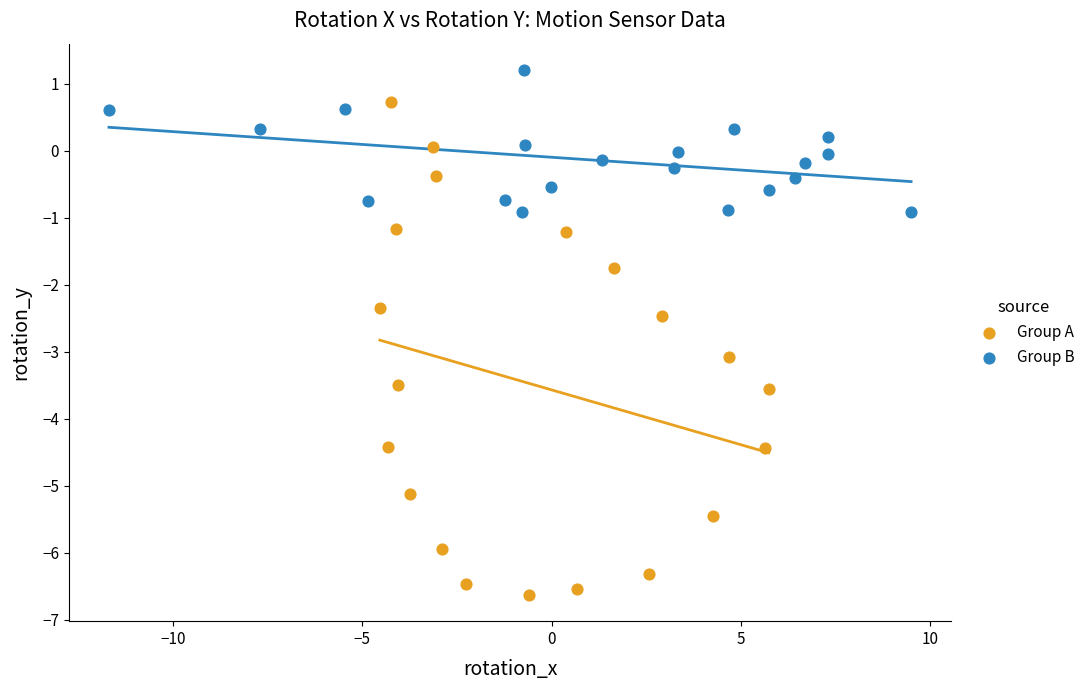

What are all the series names shown in the legend?

Group A, Group B